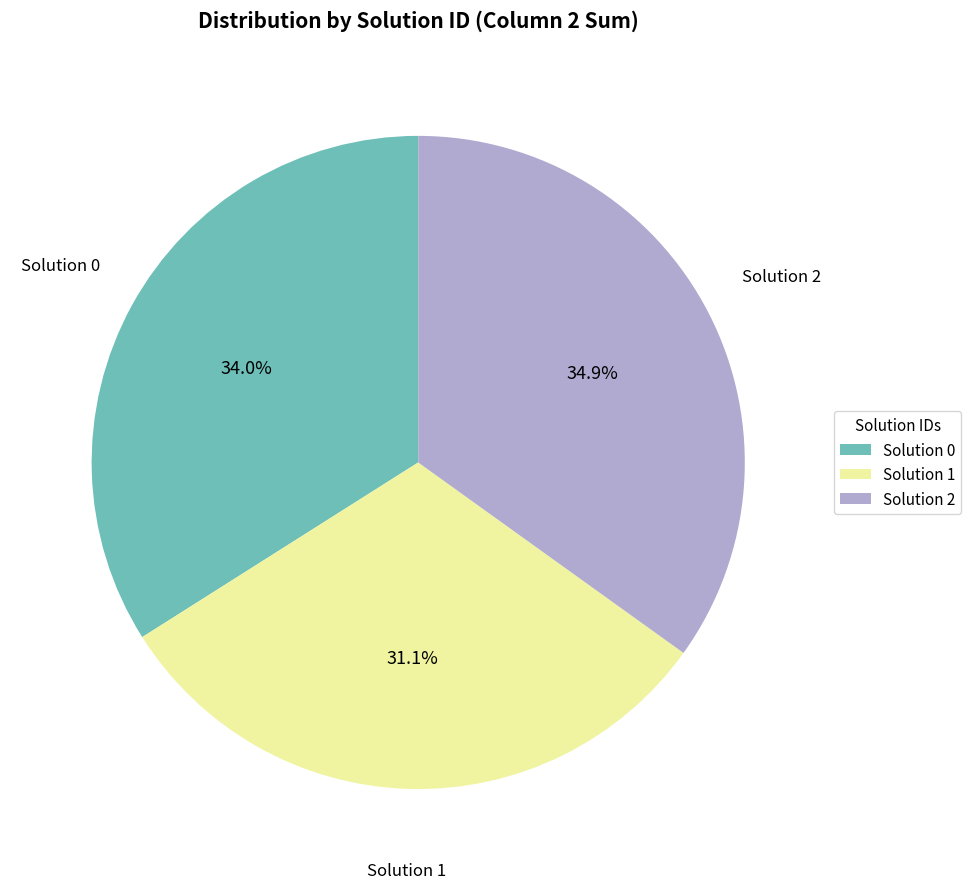

Which category has the smallest portion of the pie?

Solution 1